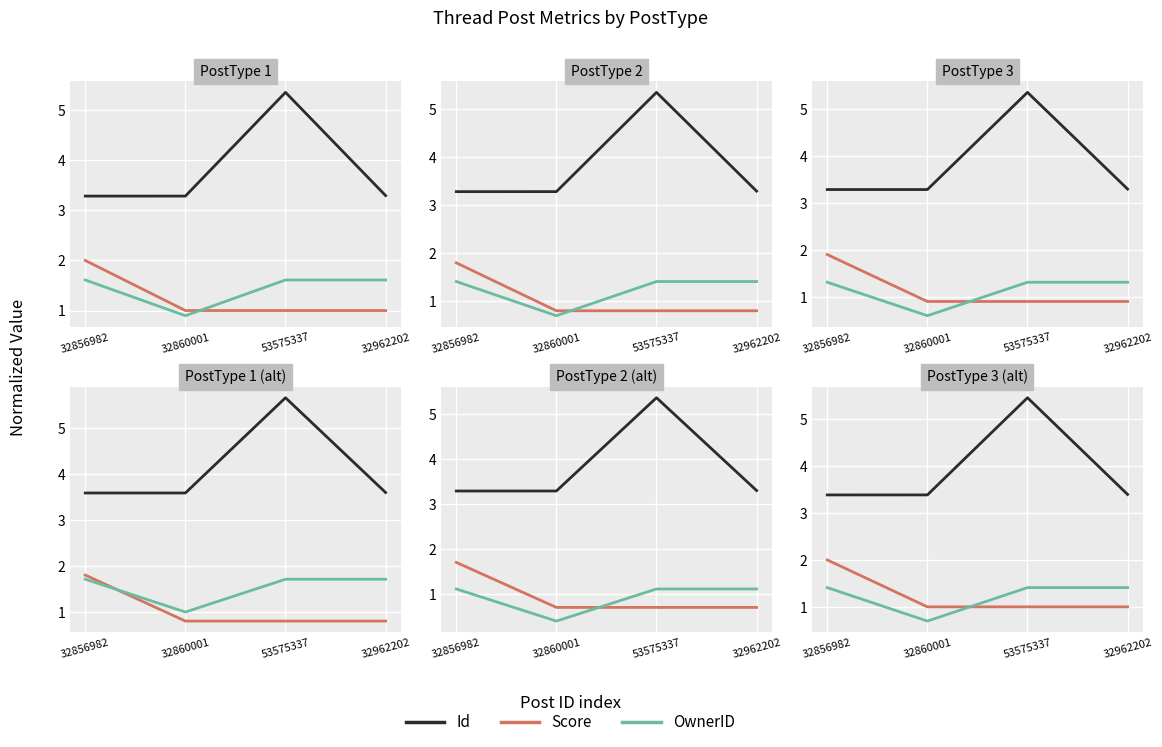

Between 53575337 and 32962202, which series saw the biggest shift?

Id